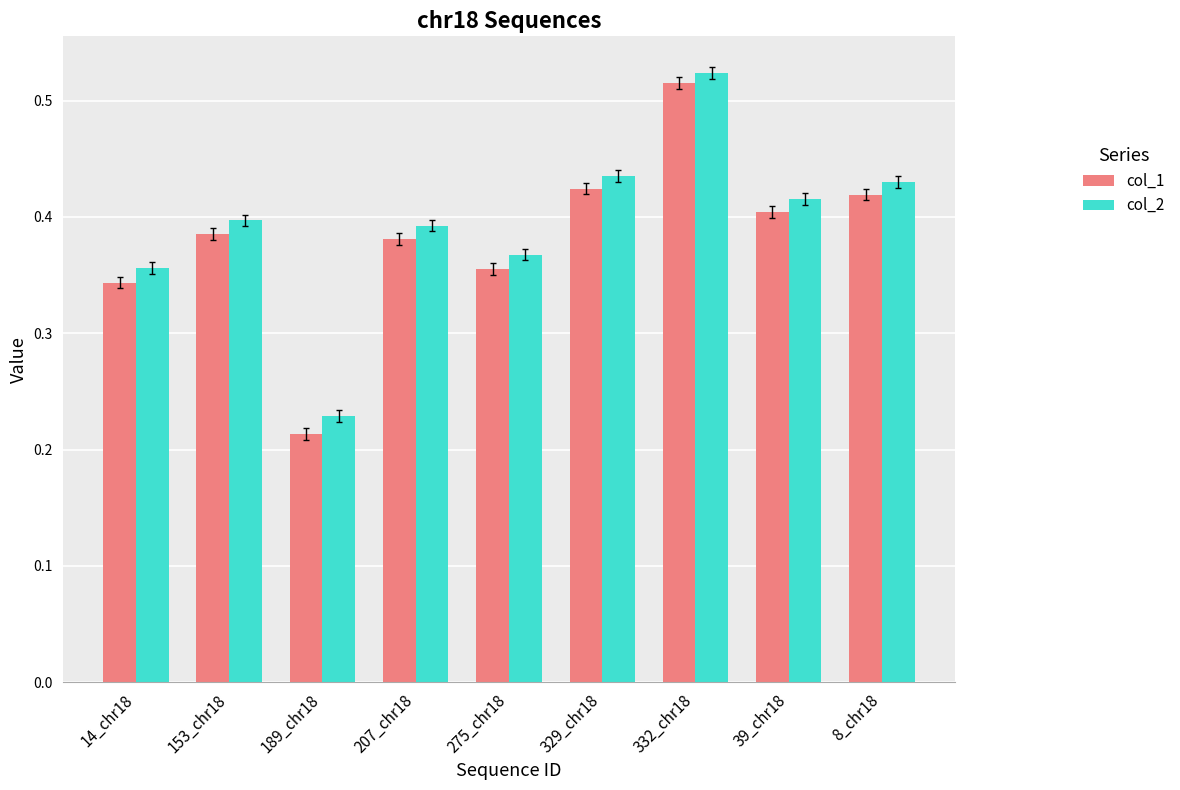

What position from the left is 207_chr18?

4